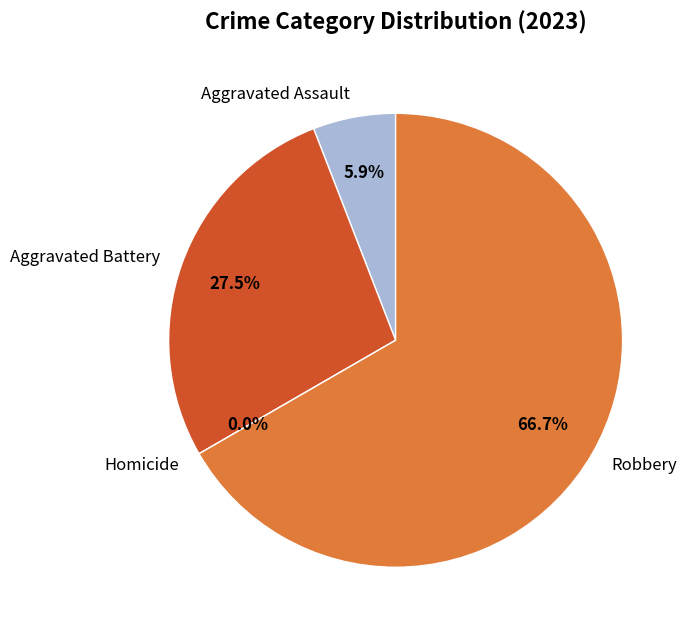

Which category accounts for the majority?

Robbery